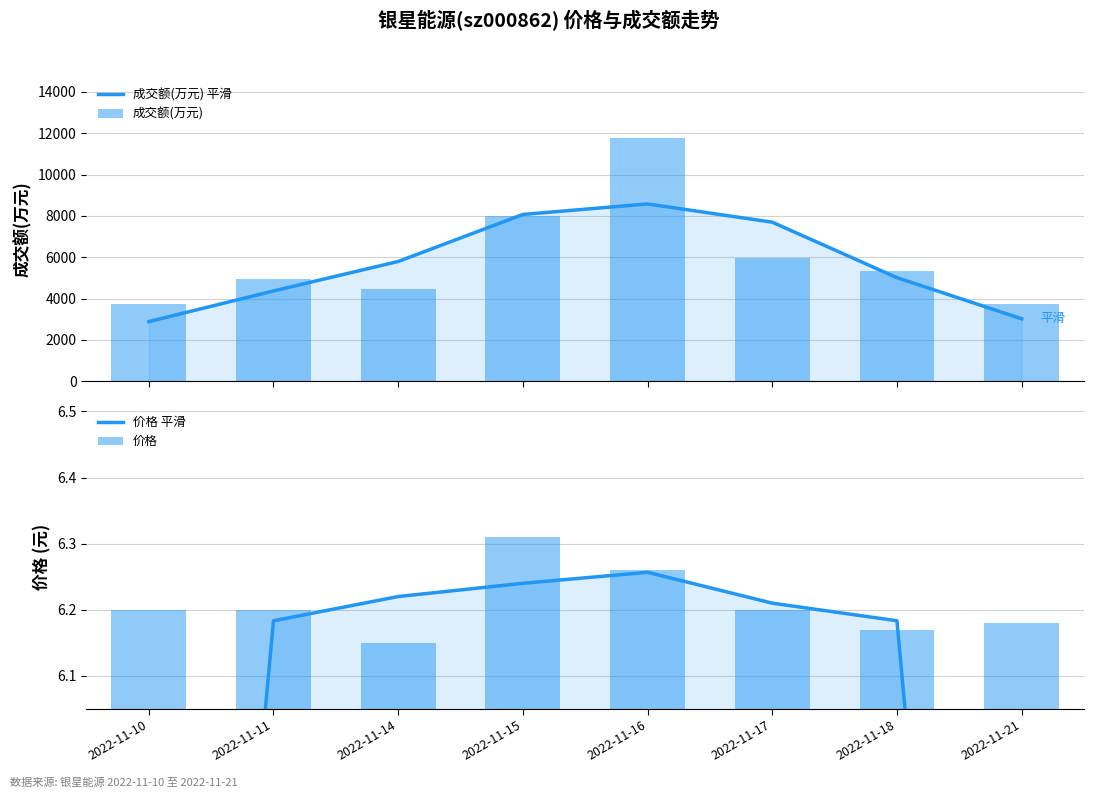

What is the difference between the 价格 values at 2022-11-16 and 2022-11-10?

0.1